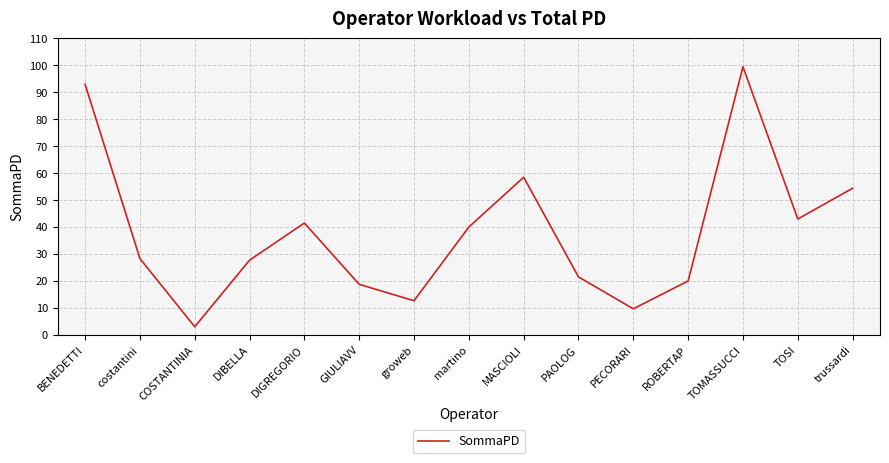

What is the maximum value shown in the chart?

99.5